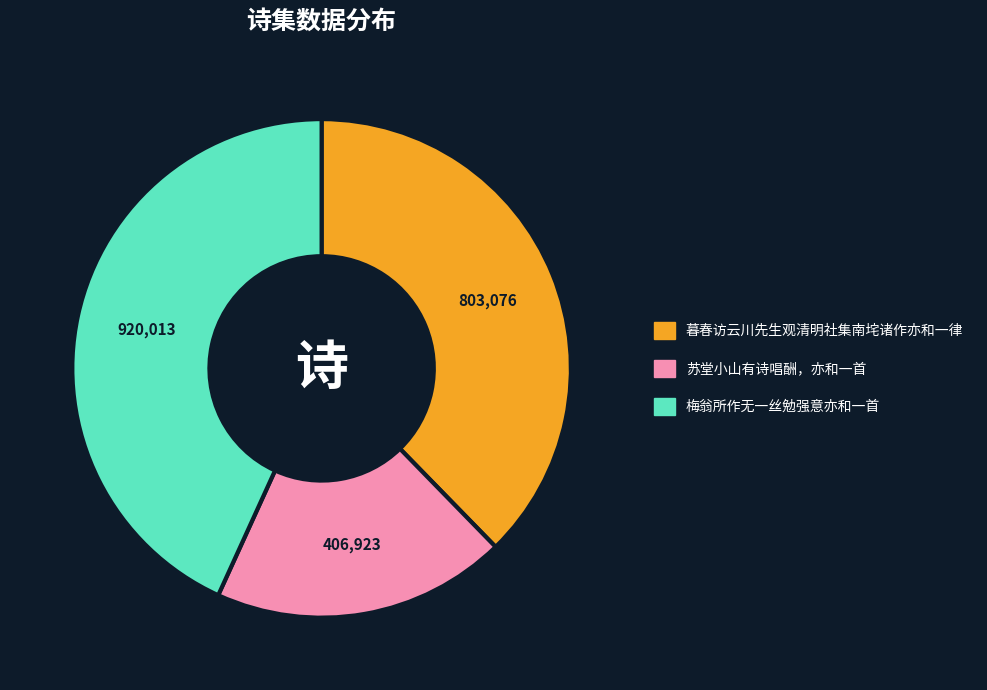

True or false: 梅翁所作无一丝勉强意亦和一首 accounts for 43% of the total.

True